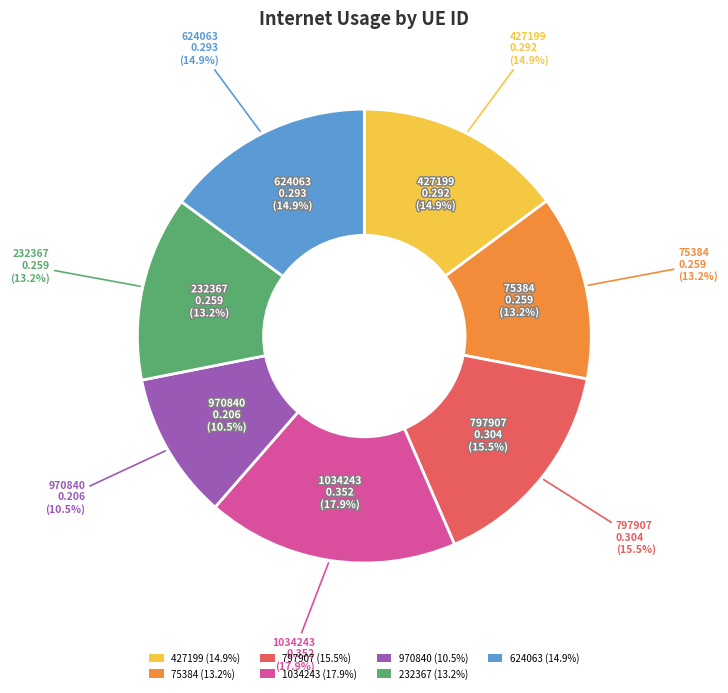

Is there any slice that represents more than half of the pie?

No